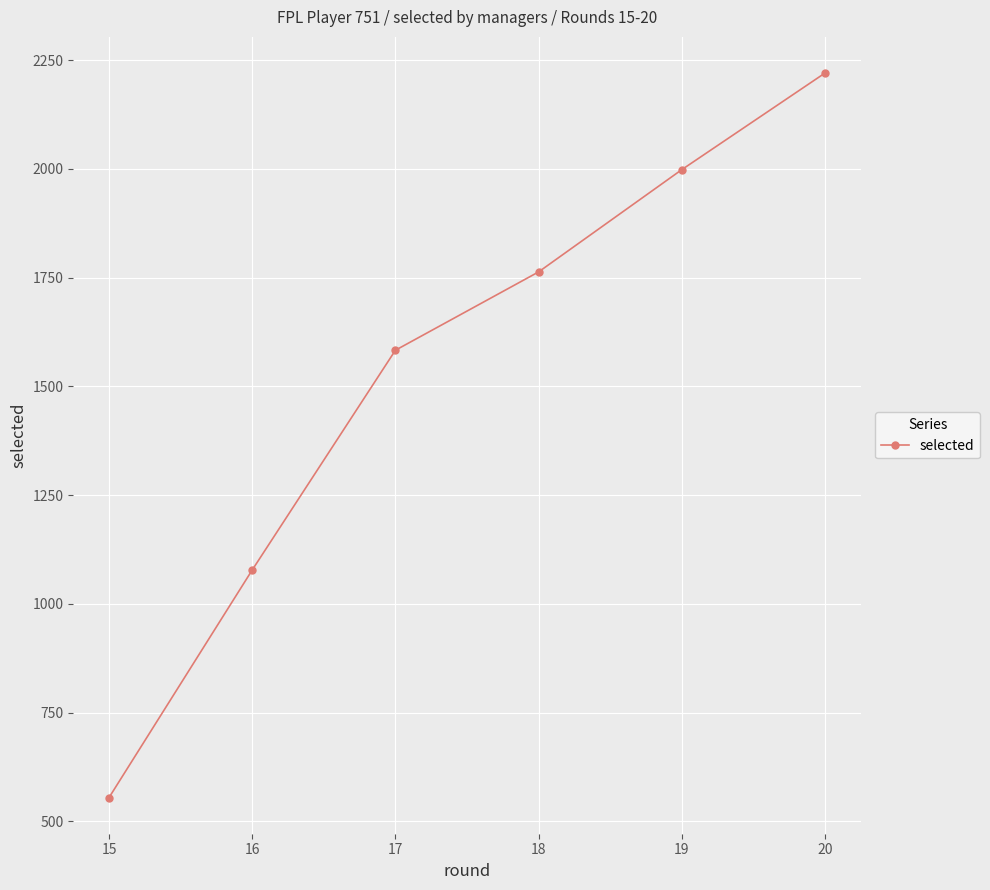

Reading left to right, what are all the values shown in this chart?

555	1078	1583	1763	1998	2220